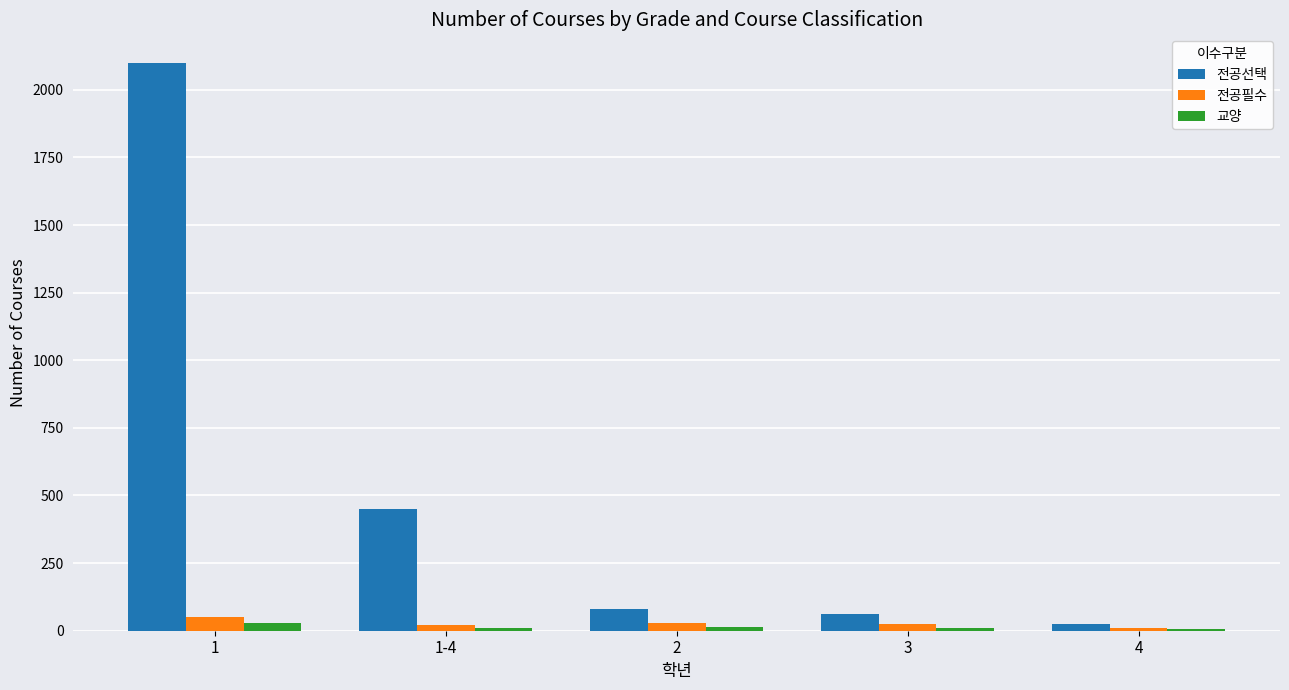

What is the greatest value displayed?

2100